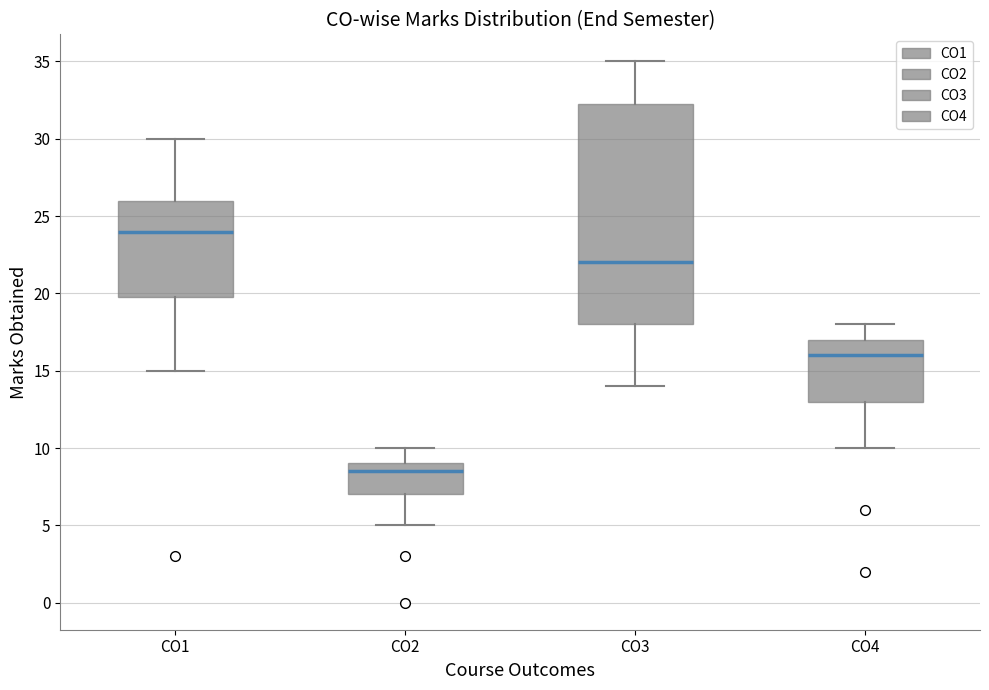

Comparing the boxes themselves (not the whiskers), which one is the tallest?

CO3